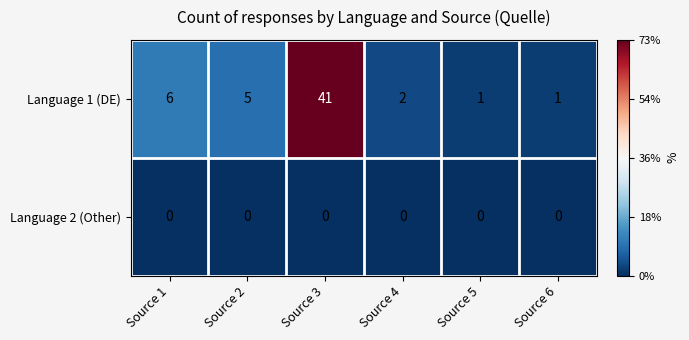

At which category is the sum across all series the highest?

Source 3